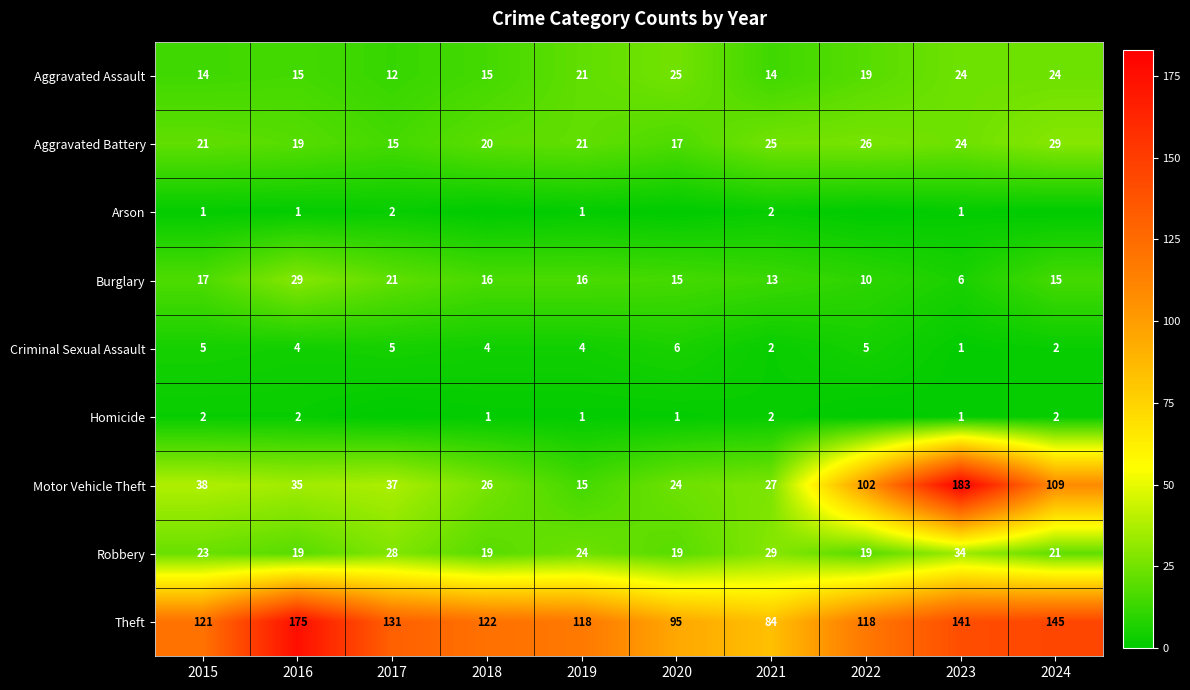

Where does the Theft series first go above 122?

2016